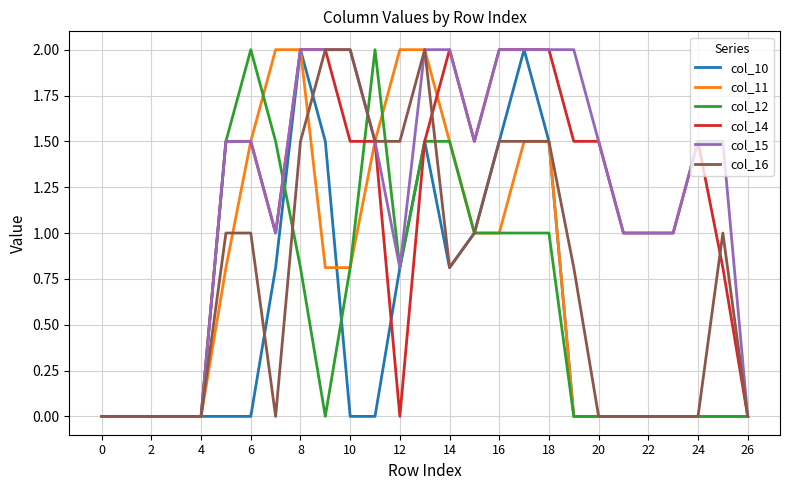

How many categories are shown in the chart?

27